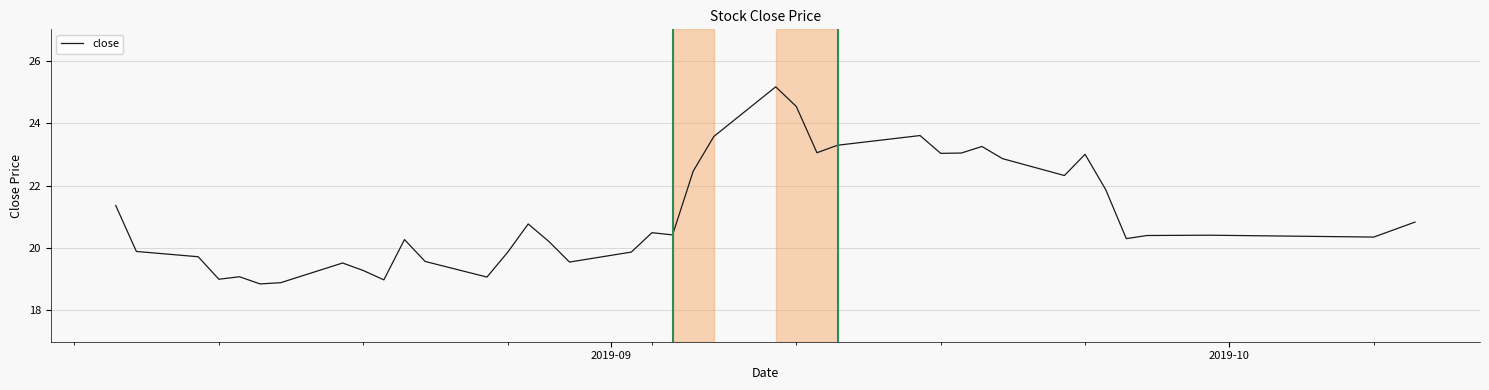

What is the maximum value shown in the chart?

25.2